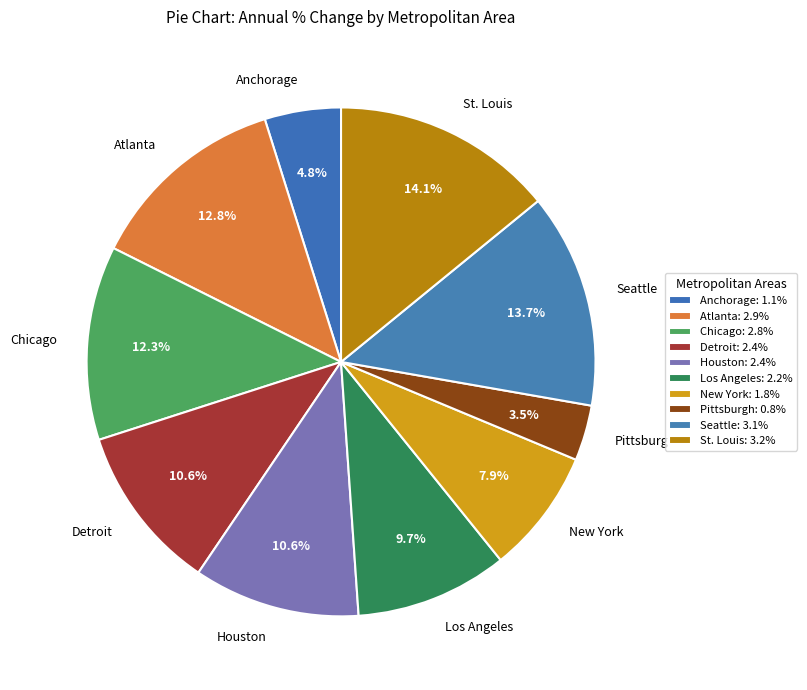

Which category has the smallest portion of the pie?

Pittsburgh